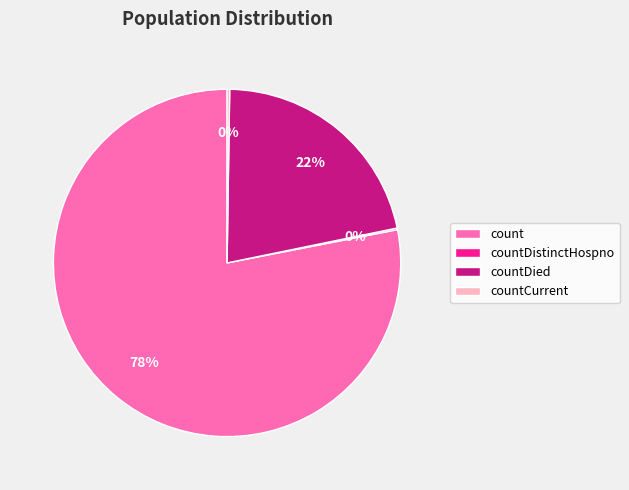

Combined, do count and countDied account for over 50%?

Yes